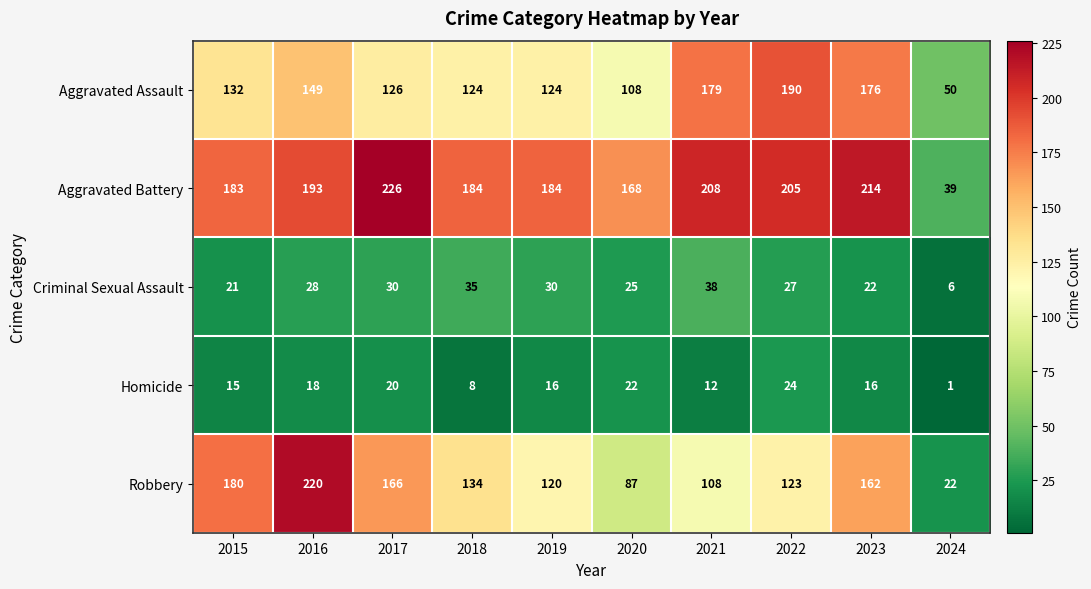

Which series changed the most between 2020 and 2021?

Aggravated Assault